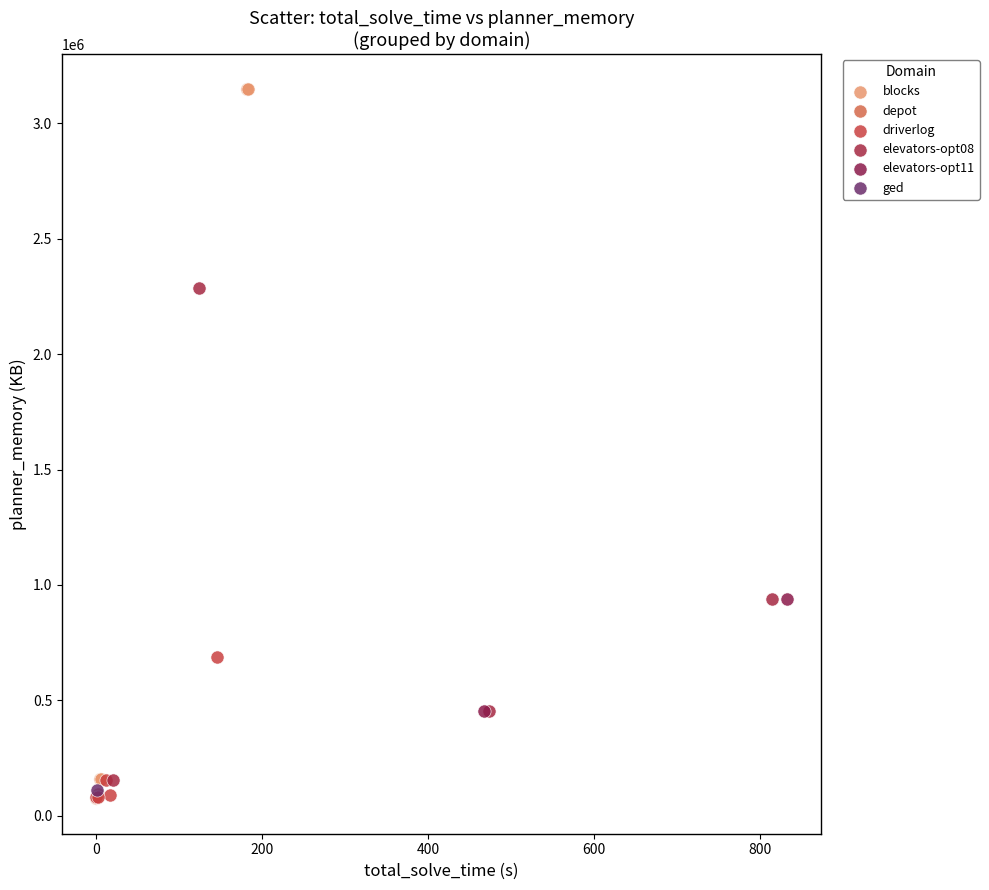

Which series reaches the maximum Y coordinate?

blocks